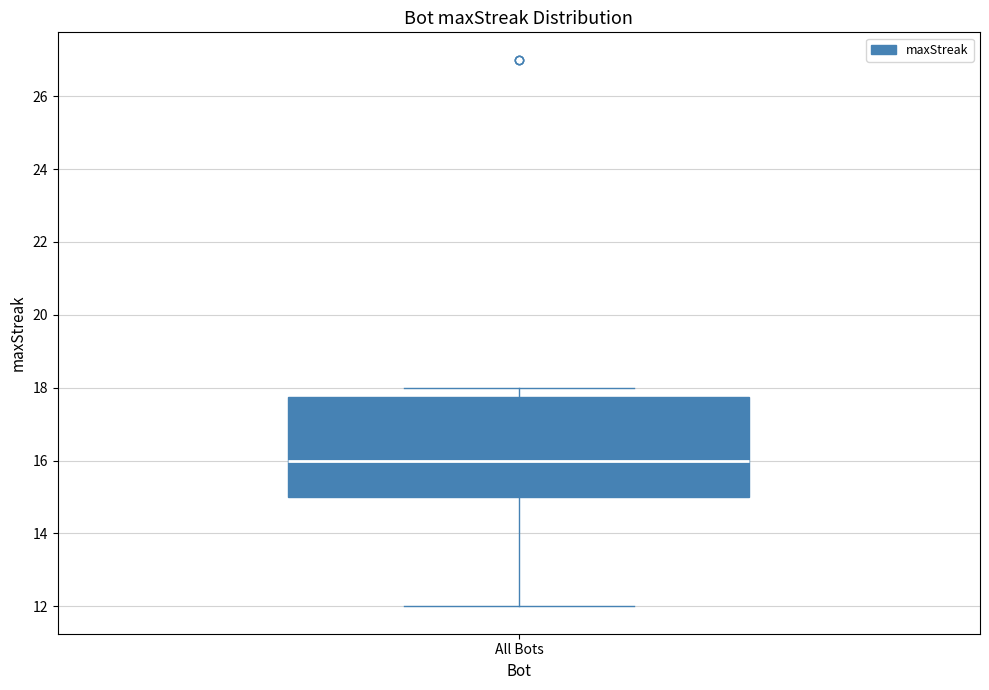

Read this box plot against the y-axis: the position of the median line, the range covered by the box, and the ends of both whiskers. The values are not printed on the chart, so give them approximately, as read against the axis.

median 16.0, box 15.0 to 17.8, whiskers 12.0 to 18.0